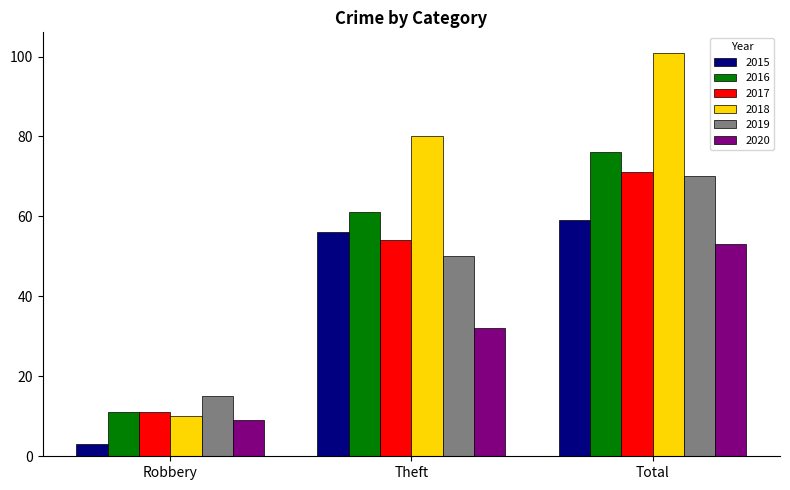

Which series has the largest total across all categories?

2018